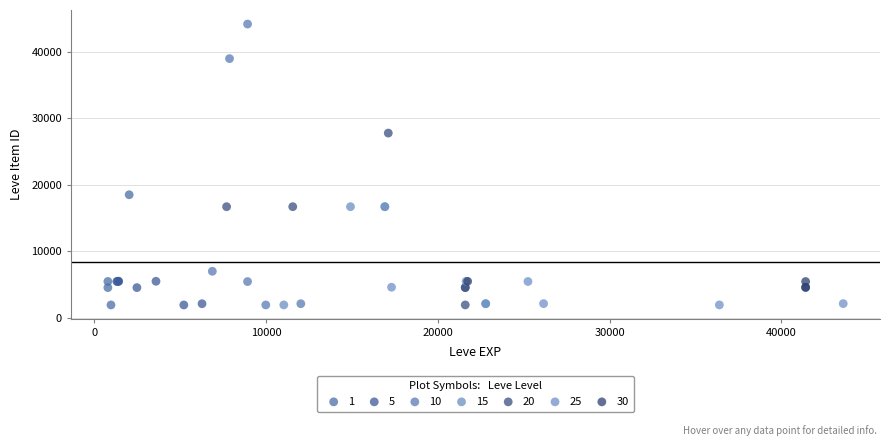

What are all the series names shown in the legend?

1, 5, 10, 15, 20, 25, 30